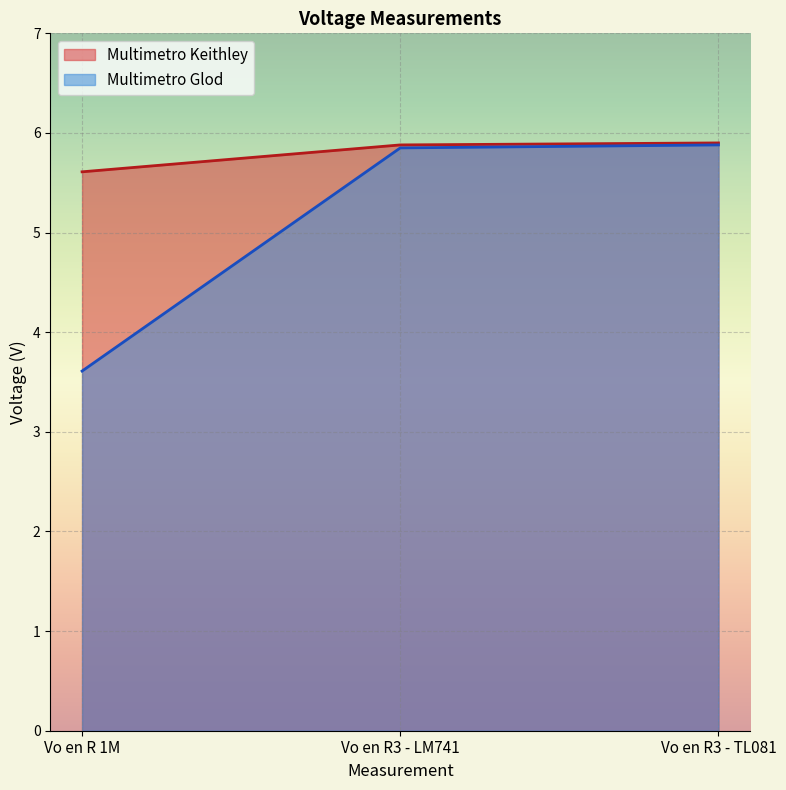

Is it true that Multimetro Keithley equals 5.6 at Vo en R 1M?

True